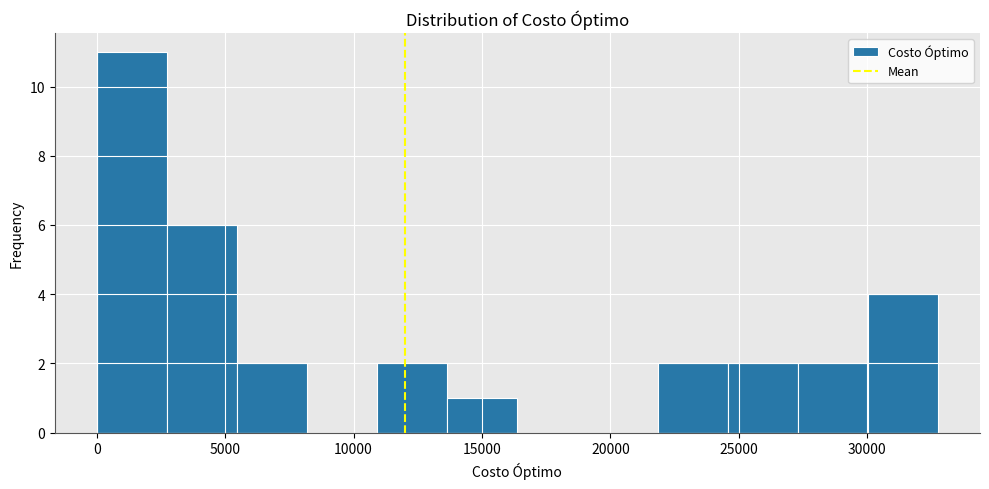

Reading left to right, transcribe this chart: for each bar, give the range it covers on the x-axis and its height. Neither the bar edges nor the heights are printed on the chart, so give them approximately, as read against the axes.

0 to 2500: 11
2500 to 5500: 6
5500 to 8000: 2
8000 to 11000: 0
11000 to 13500: 2
13500 to 16500: 1
16500 to 19000: 0
19000 to 22000: 0
22000 to 24500: 2
24500 to 27500: 2
27500 to 30000: 2
30000 to 33000: 4